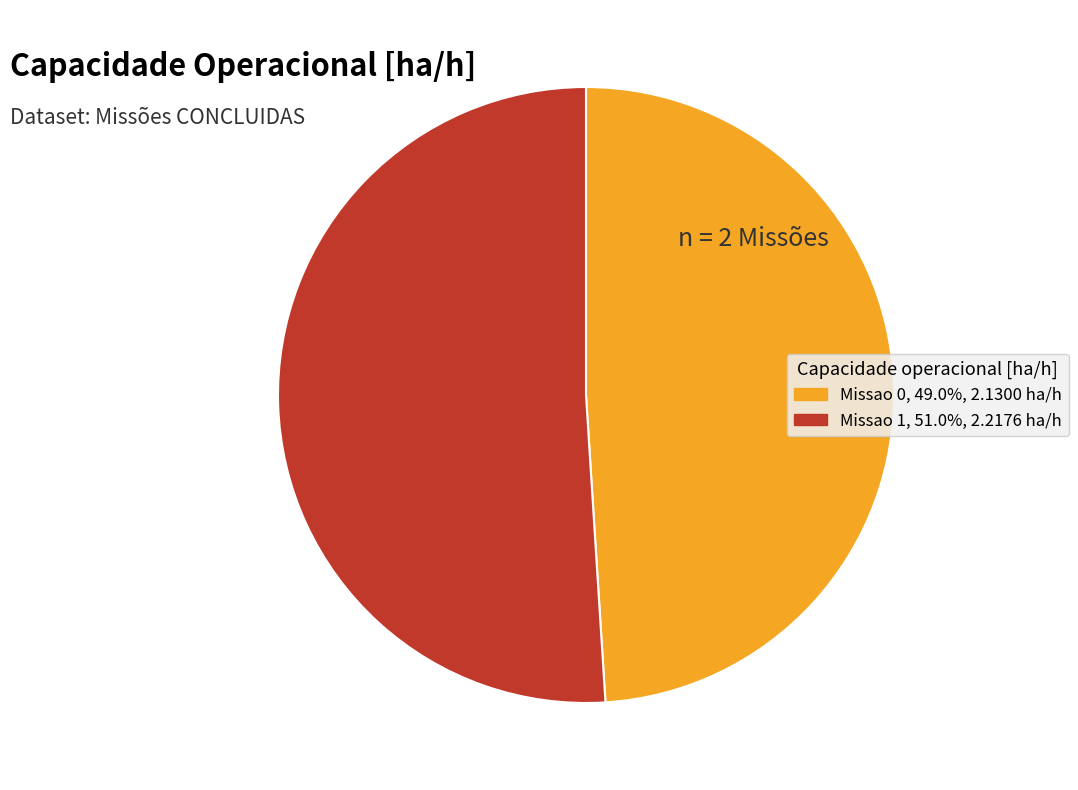

Count the number of slices in the pie.

2